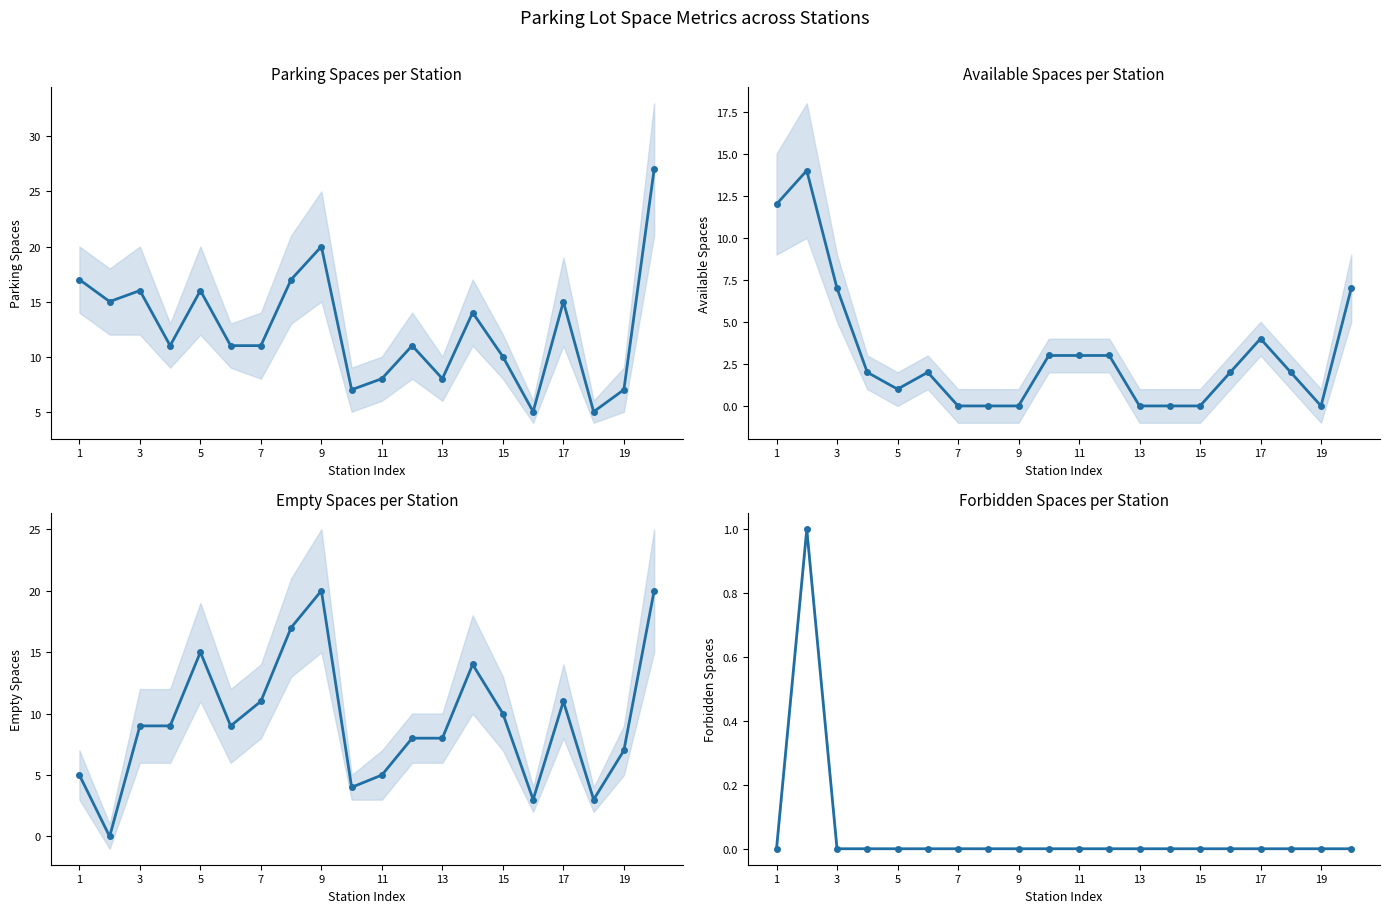

Which series changed the most between 11 and 17?

Parking Spaces